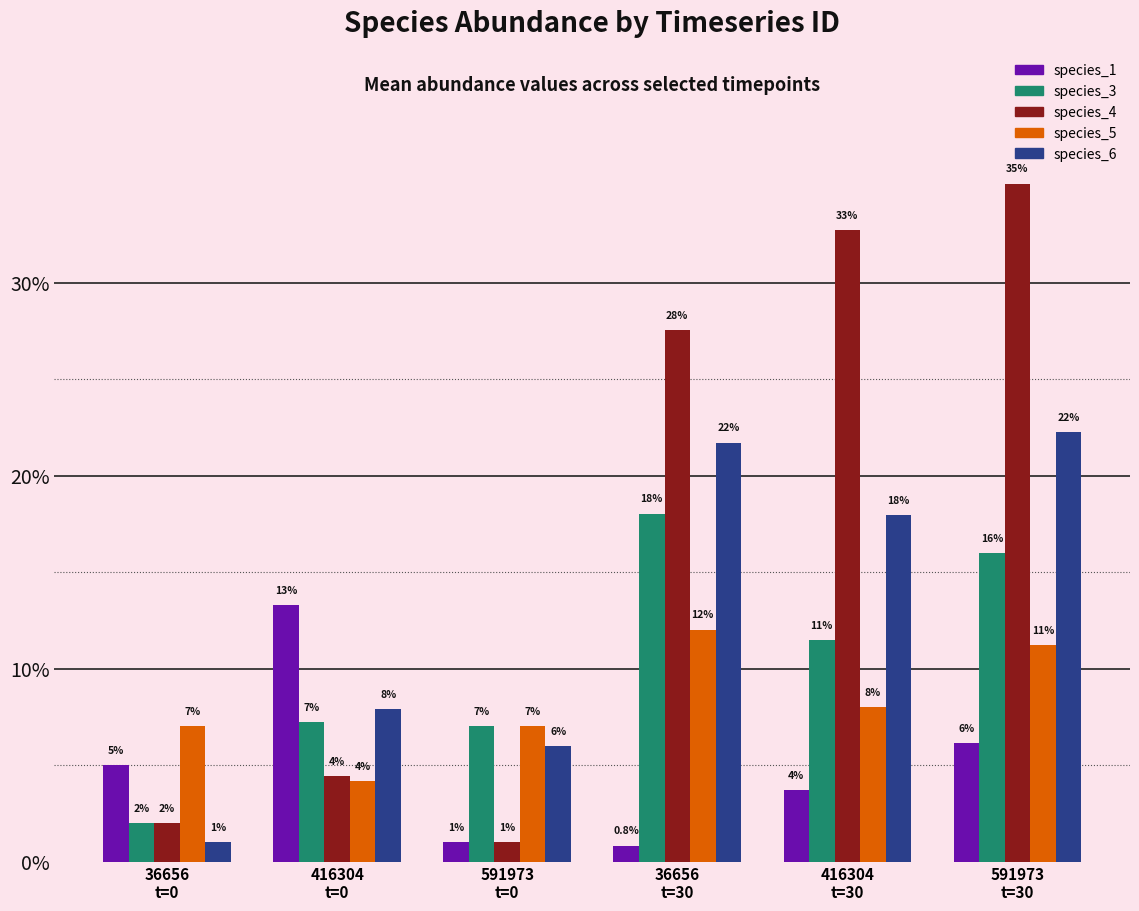

Which series has the largest total across all categories?

species_4